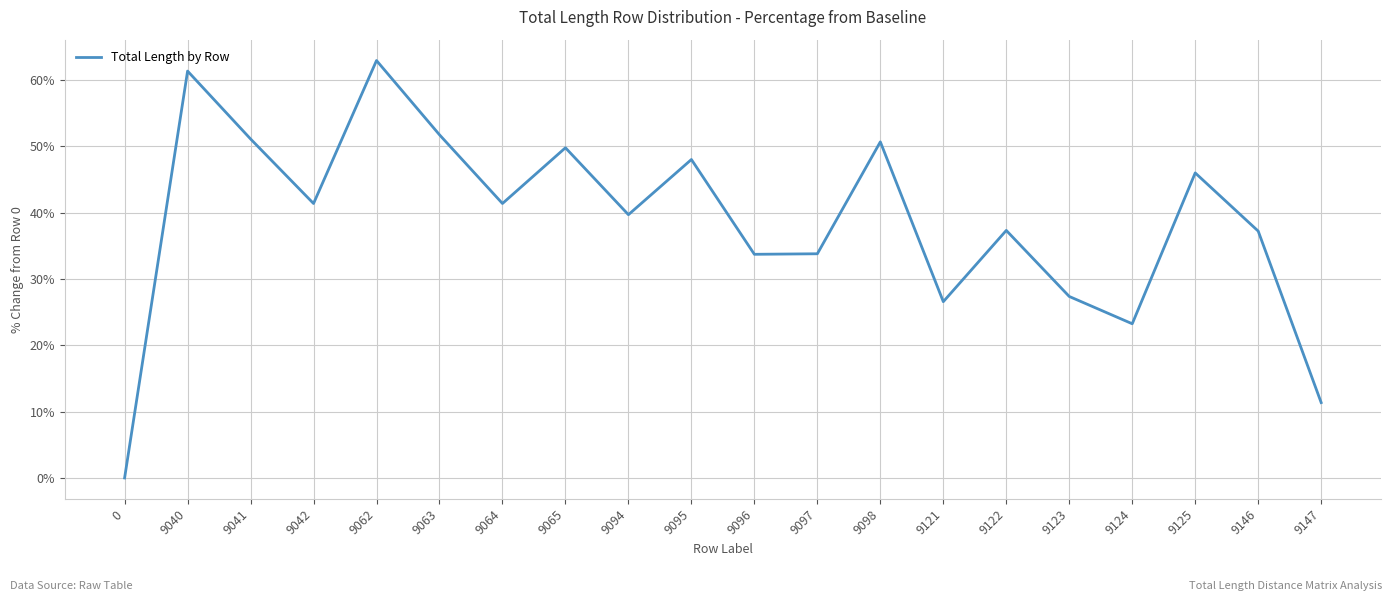

How many values are above zero?

19